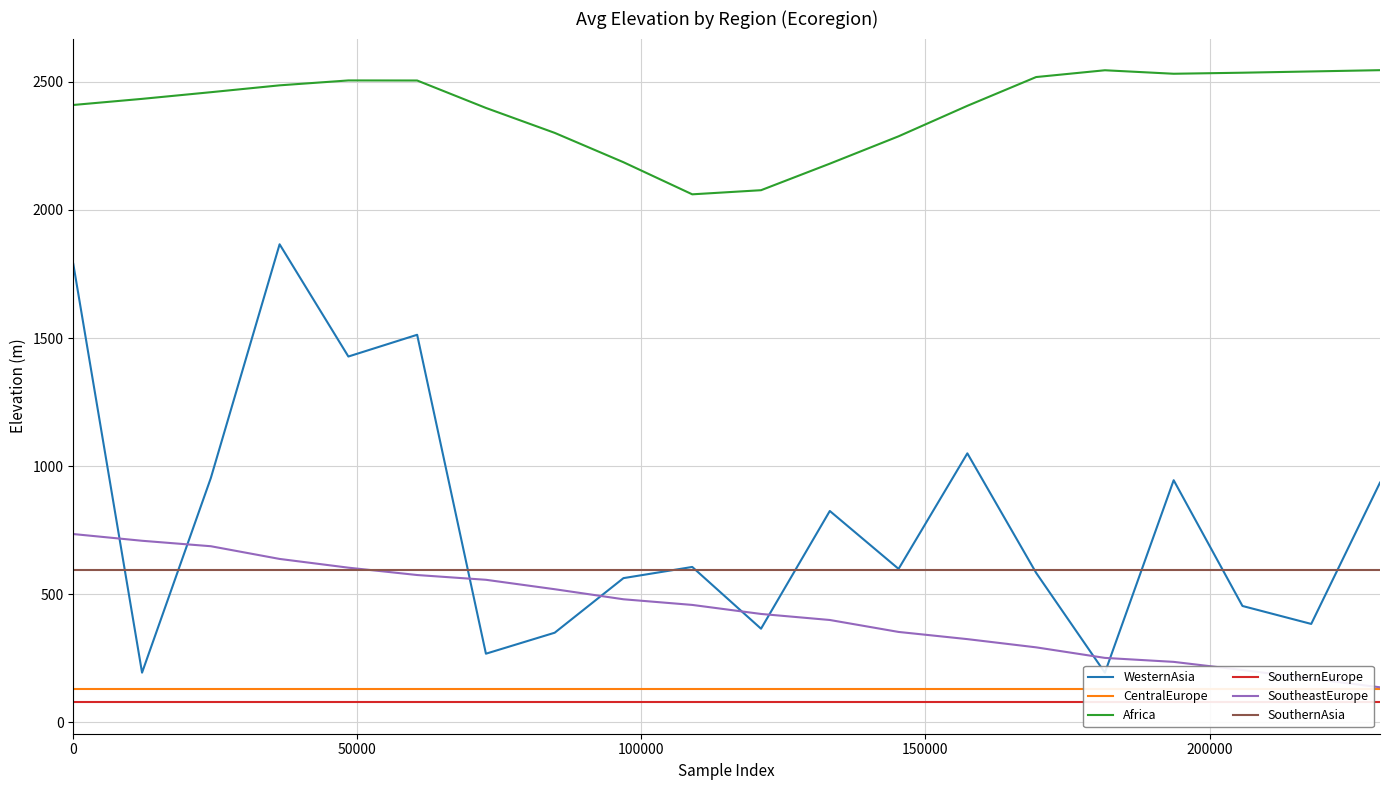

True or false: Africa and SouthernAsia cross at least once.

False